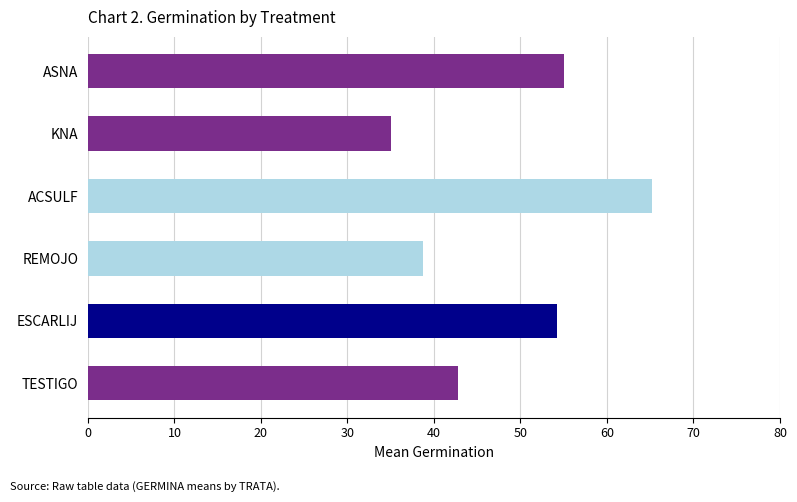

What is the sum of all values?

291.0